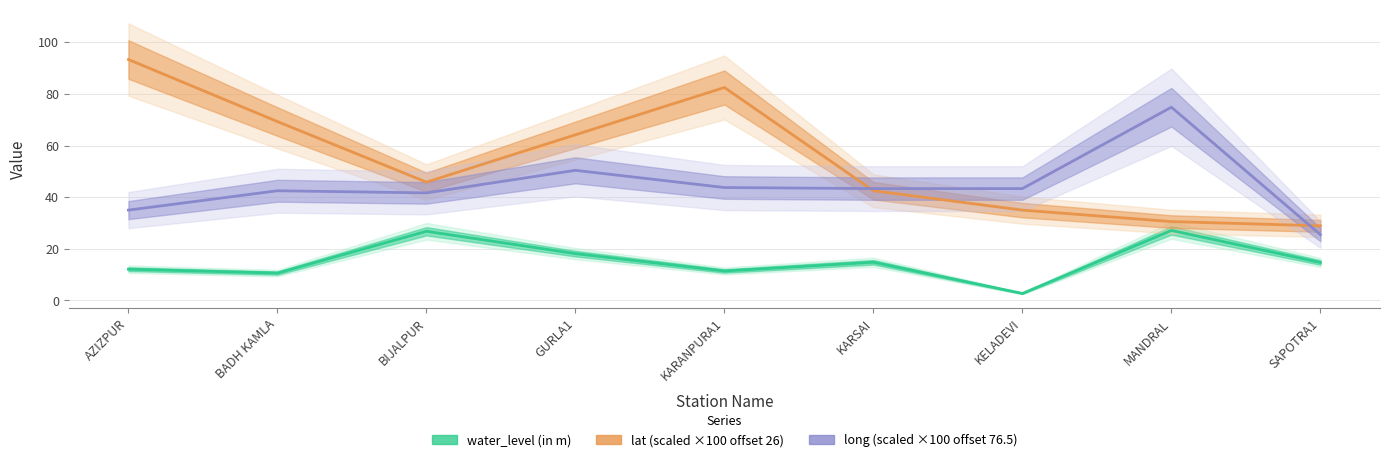

Where is the first local maximum for water_level (in m)?

BIJALPUR